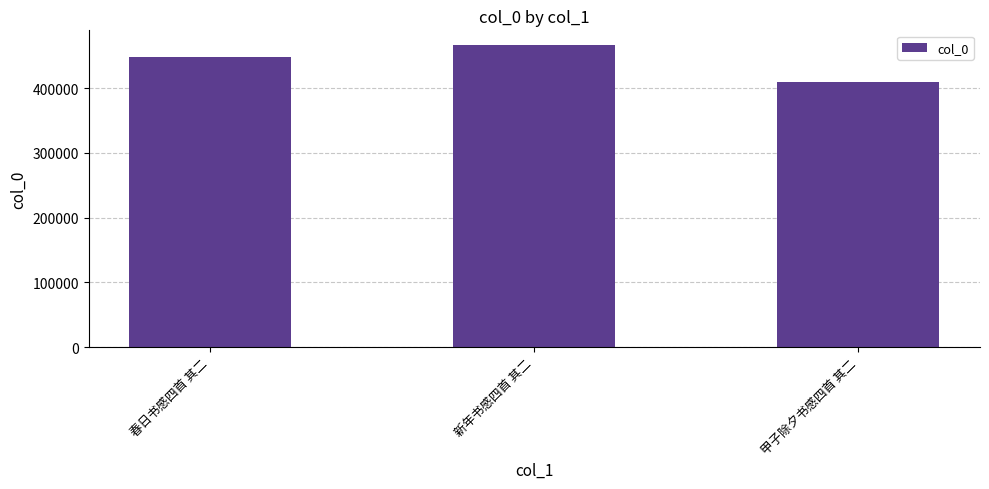

What is the ratio of the value at 春日书感四首 其二 to the value at 新年书感四首 其二?

1.0